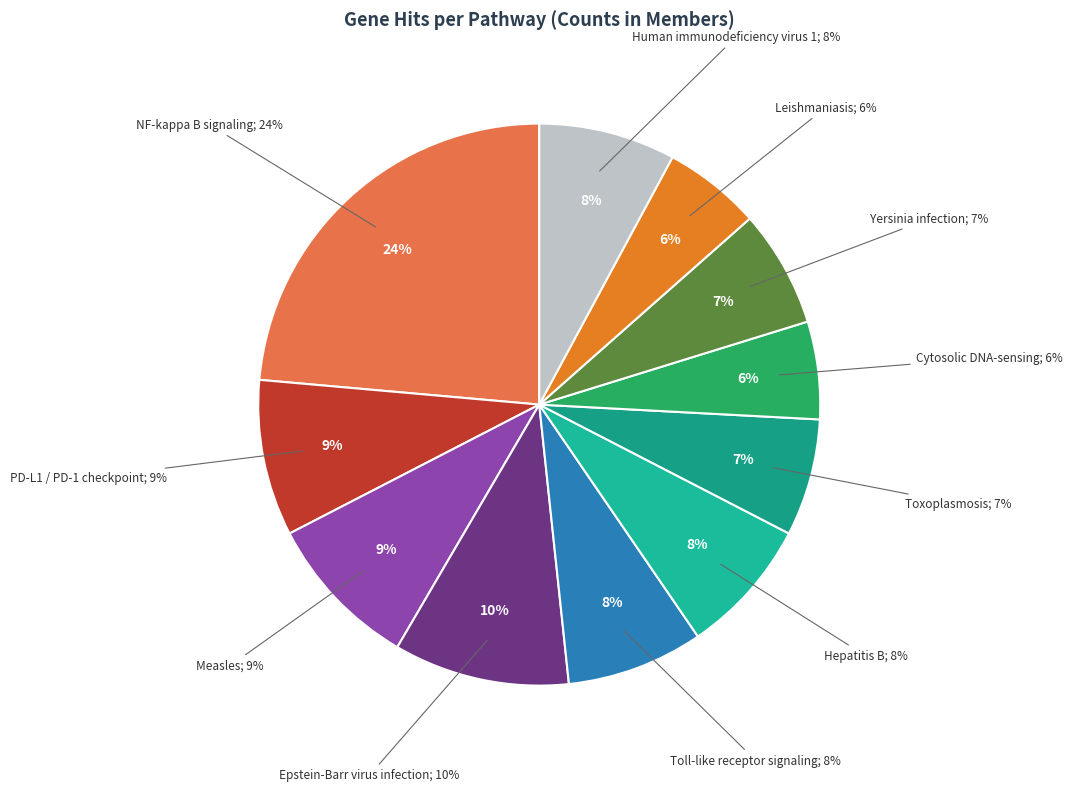

True or false: Toxoplasmosis accounts for 16% of the total.

False